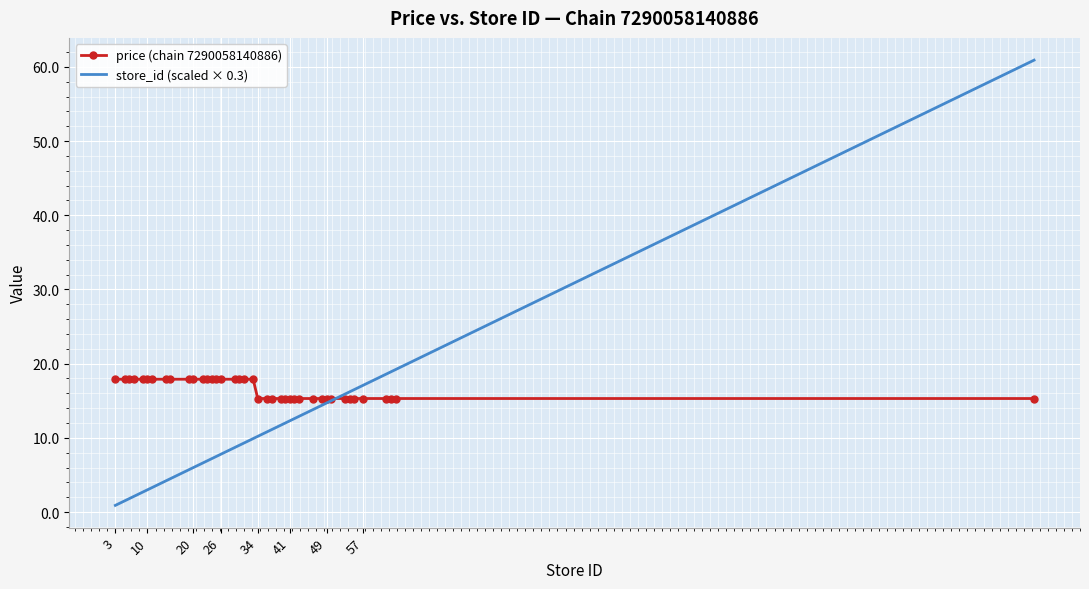

Which series has the largest total across all categories?

price (chain 7290058140886)